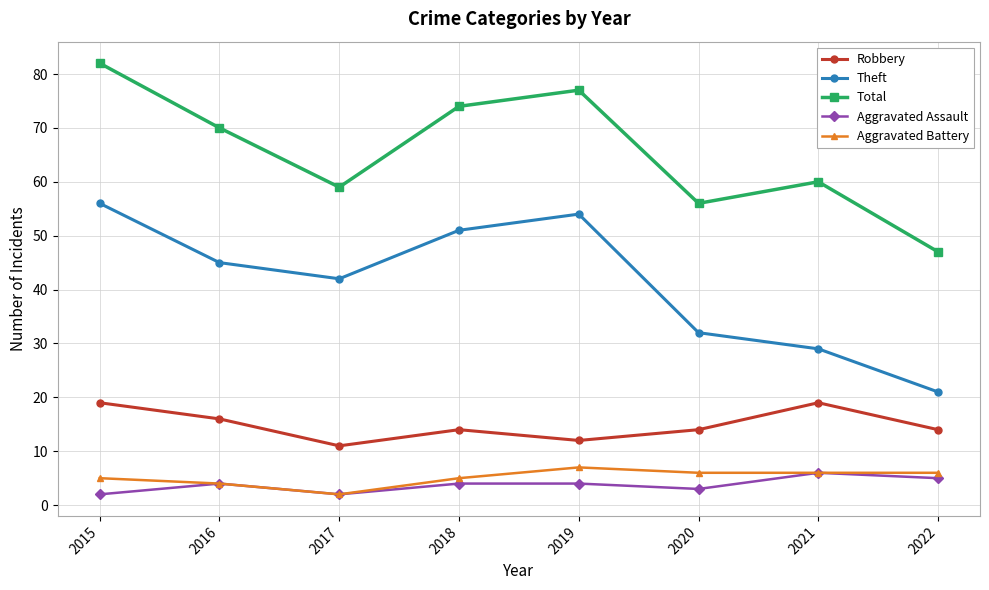

Does the chart have visible grid lines?

Yes